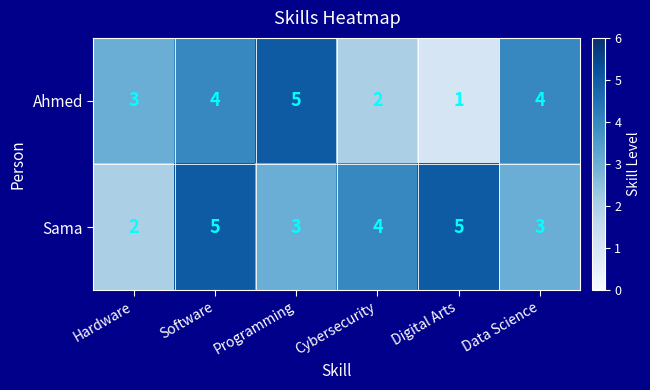

What is the difference between the highest and lowest values at Digital Arts?

4